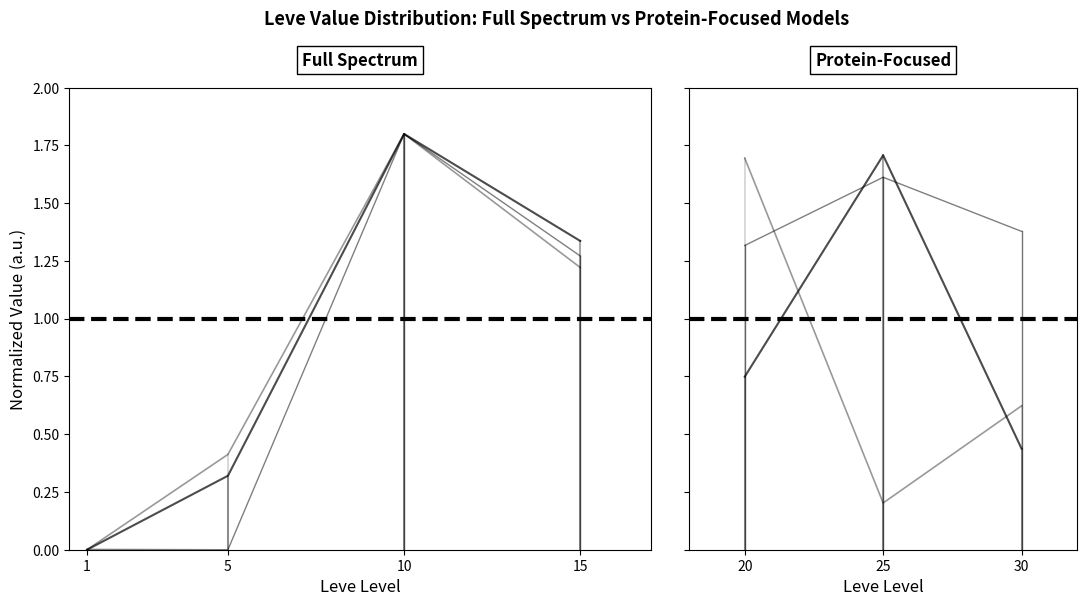

What is the lowest value of the Leve Gil series?

0.2